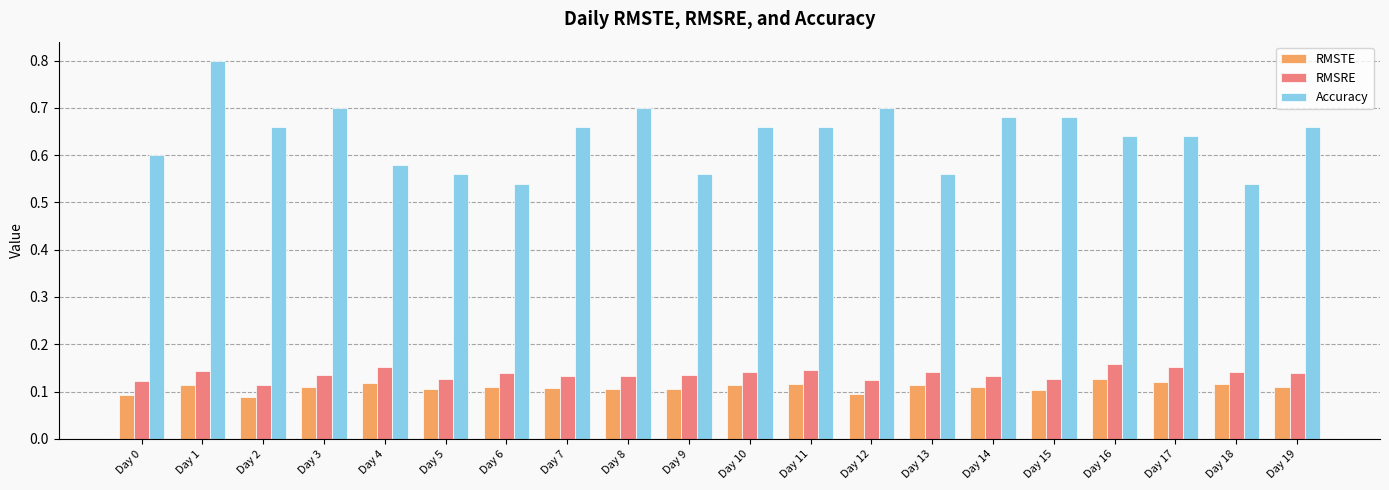

What are all the series names shown in the legend?

RMSTE, RMSRE, Accuracy